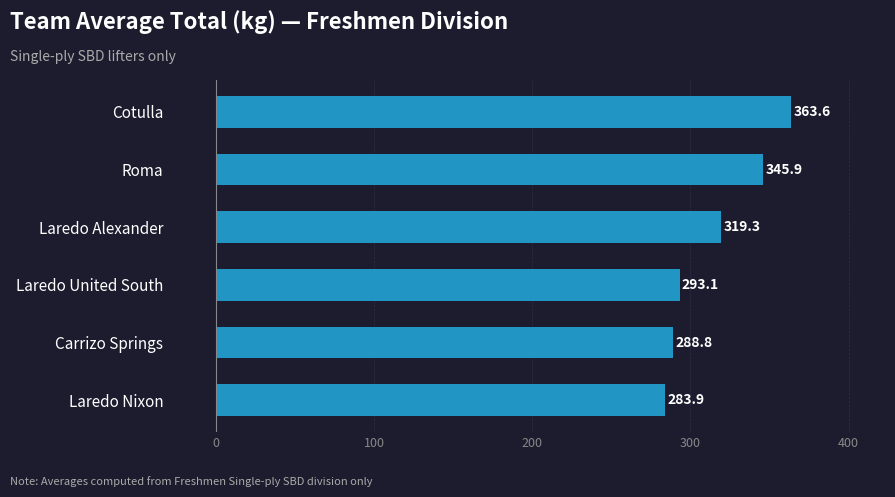

What value does the data have at Cotulla?

363.6